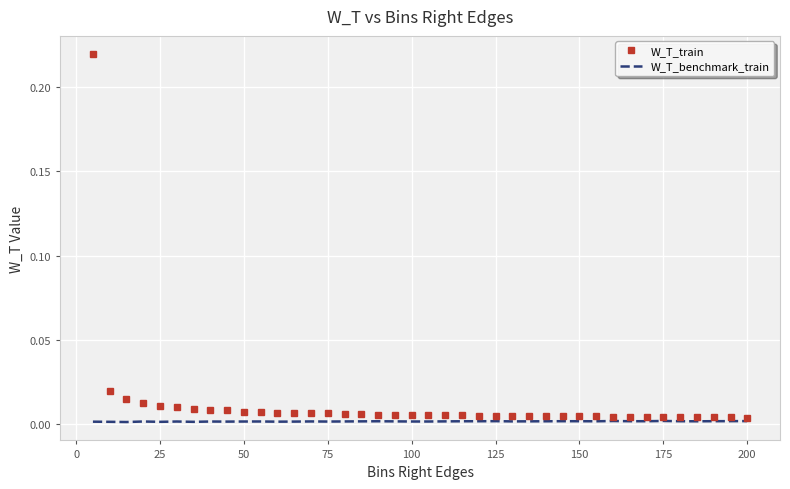

In W_T_train, how many points are higher than both neighbors (excluding endpoints)?

5